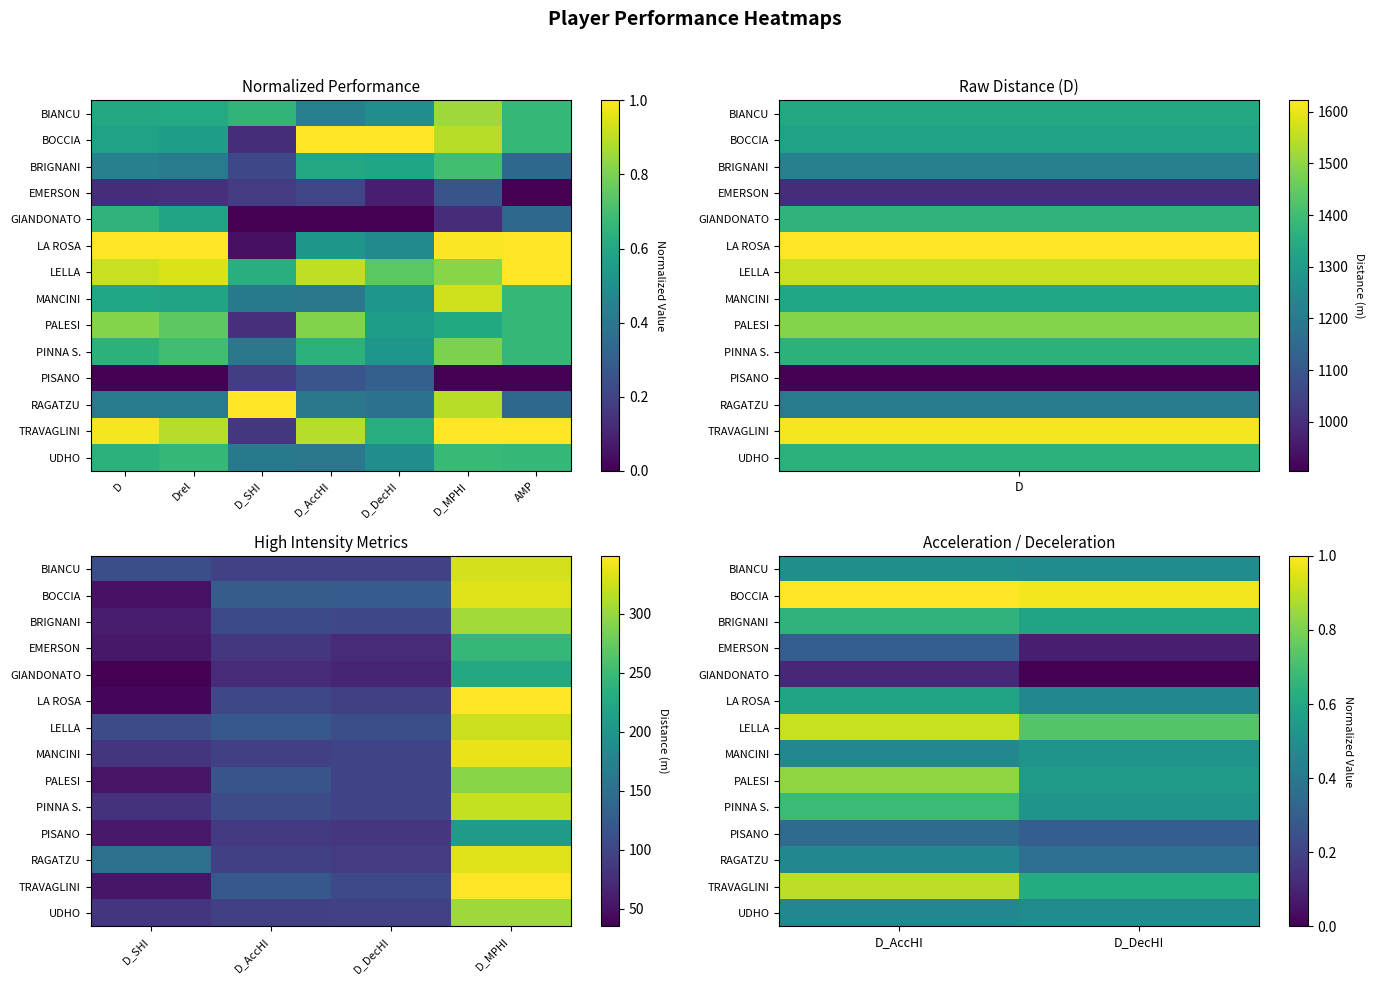

Rank the series by their maximum value, from highest to lowest.

BOCCIA, LELLA, TRAVAGLINI, PALESI, PINNA S., BRIGNANI, LA ROSA, MANCINI, BIANCU, UDHO, RAGATZU, PISANO, EMERSON, GIANDONATO